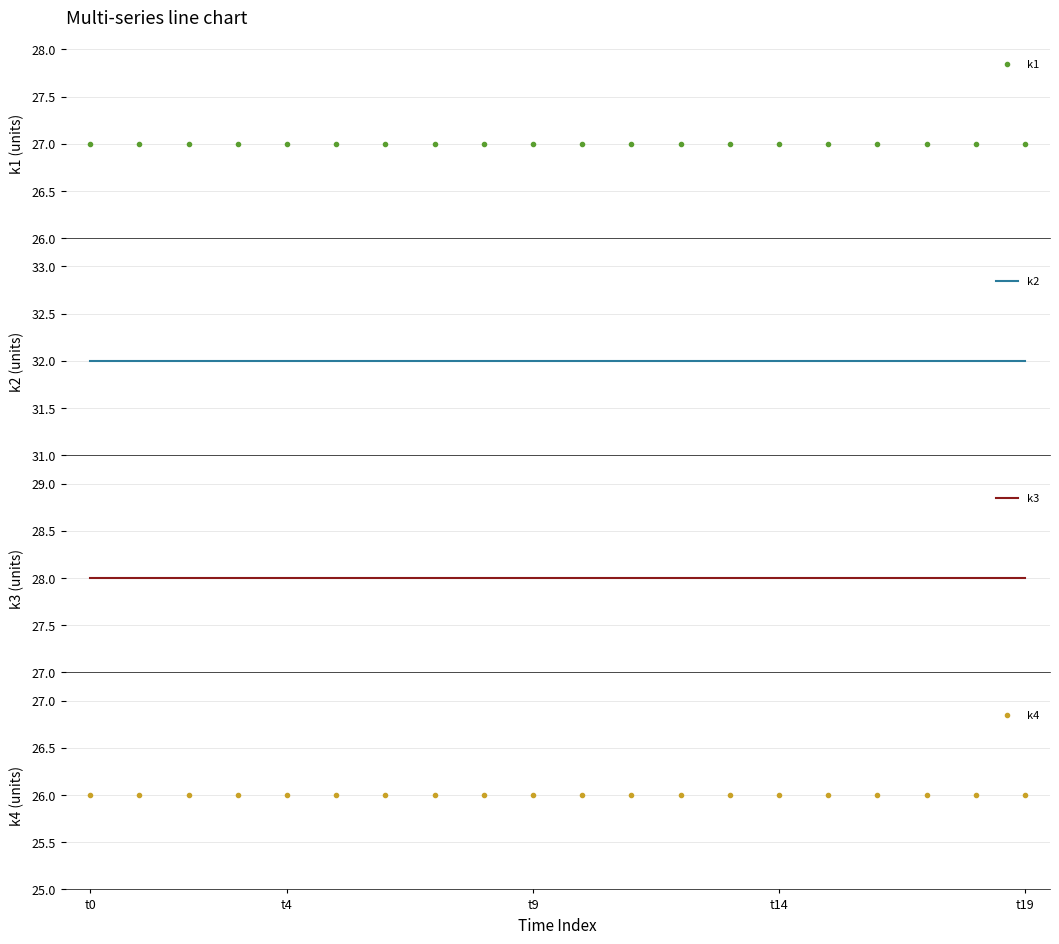

At how many categories does at least one series exceed 27?

20